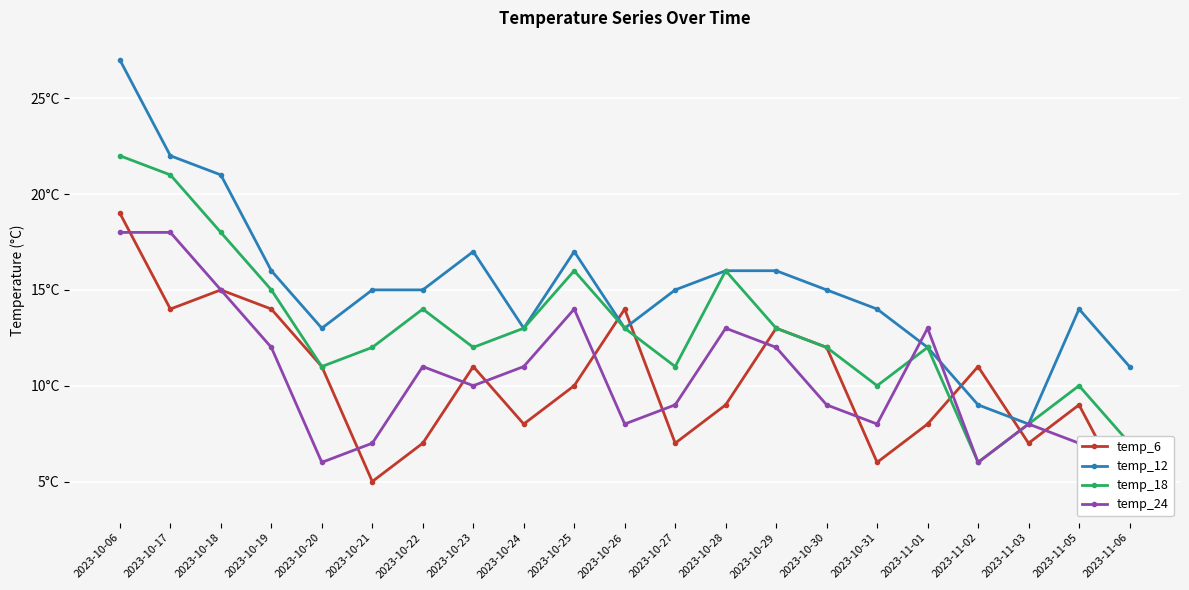

Rank the series by their maximum value, from highest to lowest.

temp_12, temp_18, temp_6, temp_24